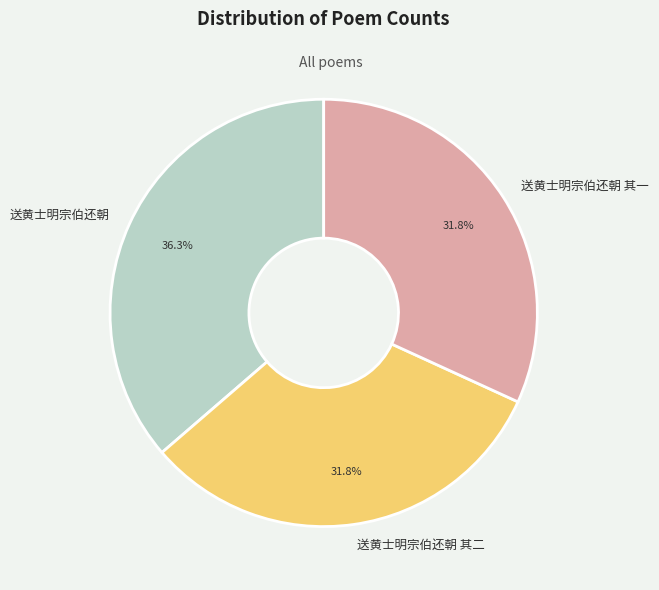

Which category has the biggest portion of the pie?

送黄士明宗伯还朝